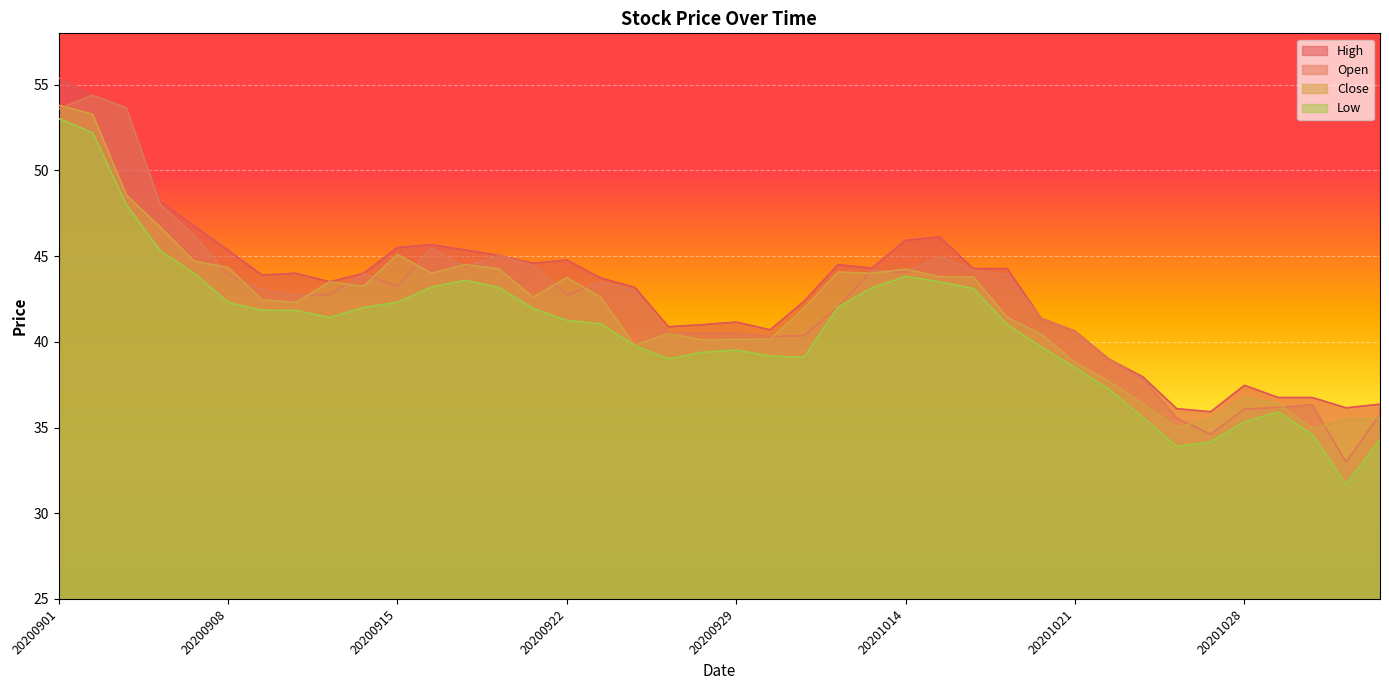

Reading left to right, list all the values displayed in this chart.

Close: 20200901=53.8	20200902=53.3	20200903=48.6	20200904=46.7	20200907=44.7	20200908=44.3	20200909=42.5	20200910=42.3	20200911=43.5	20200914=43.2	20200915=45.1	20200916=44.0	20200917=44.5	20200918=44.2	20200921=42.6	20200922=43.7	20200923=42.6	20200924=39.8	20200925=40.5	20200928=40.1	20200929=40.1	20200930=40.1	20201009=42.0	20201012=44.1	20201013=44.0	20201014=44.2	20201015=43.8	20201016=43.8	20201019=41.4	20201020=40.4	20201021=38.8	20201022=37.7	20201023=36.4	20201026=35.0	20201027=35.5	20201028=36.8	20201029=36.4	20201030=35.0	20201102=35.5	20201103=35.5
Open: 20200901=53.6	20200902=54.4	20200903=53.6	20200904=48.0	20200907=46.2	20200908=43.9	20200909=43.0	20200910=42.7	20200911=42.8	20200914=44.0	20200915=43.2	20200916=45.5	20200917=44.4	20200918=45.0	20200921=44.5	20200922=42.7	20200923=43.5	20200924=43.0	20200925=40.5	20200928=40.5	20200929=40.5	20200930=40.3	20201009=40.4	20201012=42.0	20201013=44.2	20201014=44.0	20201015=45.0	20201016=44.2	20201019=43.9	20201020=41.4	20201021=40.6	20201022=39.0	20201023=37.9	20201026=35.5	20201027=34.6	20201028=36.1	20201029=36.2	20201030=36.3	20201102=33.0	20201103=35.8
High: 20200901=55.4	20200902=54.4	20200903=53.7	20200904=48.2	20200907=46.8	20200908=45.3	20200909=43.9	20200910=44.0	20200911=43.5	20200914=44.0	20200915=45.5	20200916=45.7	20200917=45.4	20200918=45.0	20200921=44.6	20200922=44.8	20200923=43.7	20200924=43.2	20200925=40.9	20200928=41.0	20200929=41.1	20200930=40.7	20201009=42.4	20201012=44.5	20201013=44.3	20201014=45.9	20201015=46.1	20201016=44.3	20201019=44.3	20201020=41.4	20201021=40.6	20201022=39.0	20201023=38.0	20201026=36.1	20201027=35.9	20201028=37.5	20201029=36.8	20201030=36.8	20201102=36.1	20201103=36.4
Low: 20200901=53.0	20200902=52.2	20200903=48.0	20200904=45.3	20200907=44.0	20200908=42.3	20200909=41.8	20200910=41.8	20200911=41.4	20200914=42.0	20200915=42.3	20200916=43.2	20200917=43.6	20200918=43.2	20200921=42.0	20200922=41.2	20200923=41.0	20200924=39.8	20200925=39.0	20200928=39.4	20200929=39.5	20200930=39.2	20201009=39.1	20201012=42.0	20201013=43.1	20201014=43.8	20201015=43.5	20201016=43.1	20201019=41.0	20201020=39.7	20201021=38.5	20201022=37.2	20201023=35.6	20201026=33.9	20201027=34.2	20201028=35.3	20201029=35.9	20201030=34.6	20201102=31.7	20201103=34.3